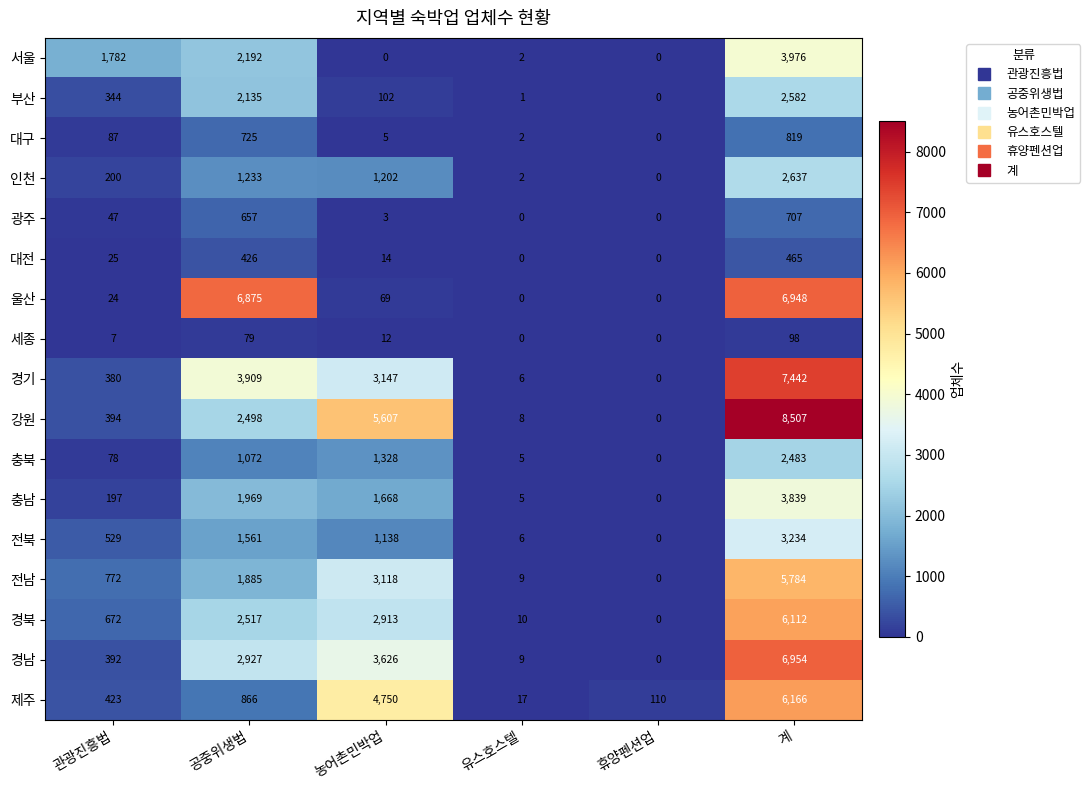

What is the greatest value displayed?

8507